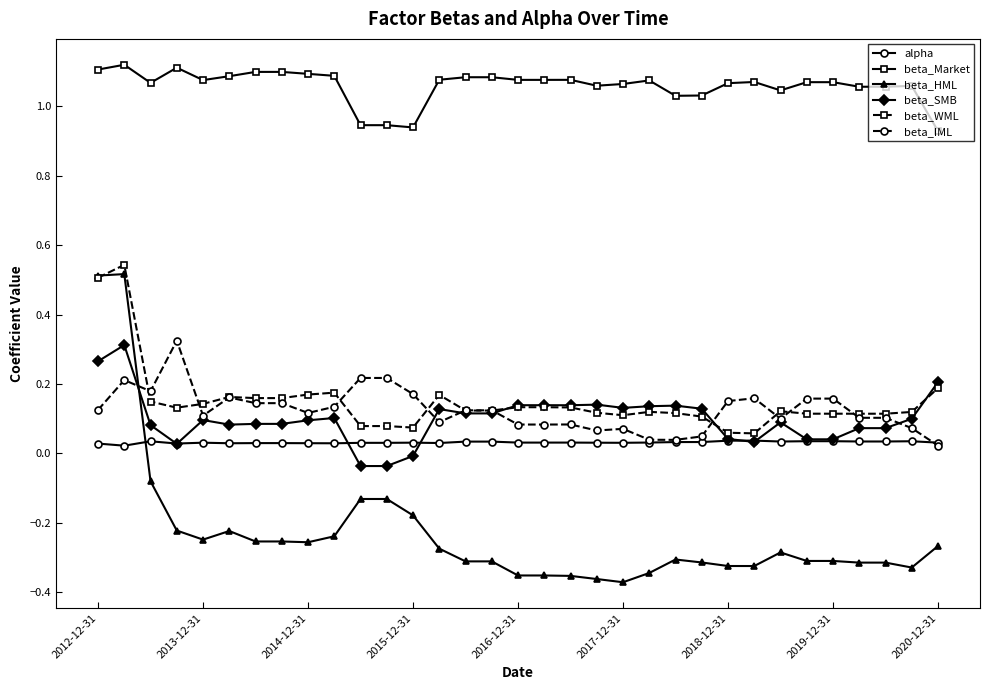

Which series has the largest total across all categories?

beta_Market